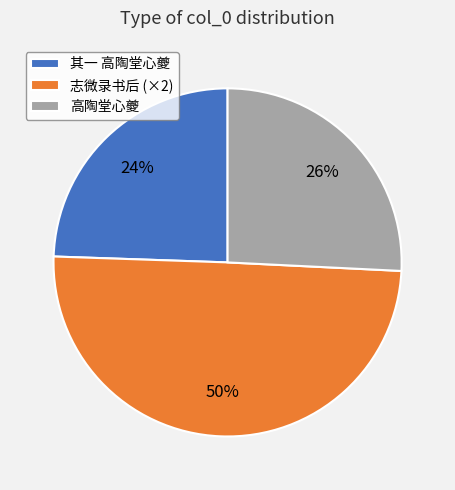

To the nearest percent, what percentage of the pie is 志微录书后 (×2)?

50%